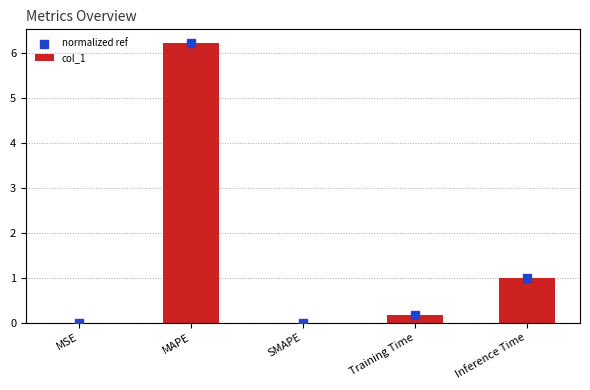

What is the total value across all series at Inference Time?

2.0